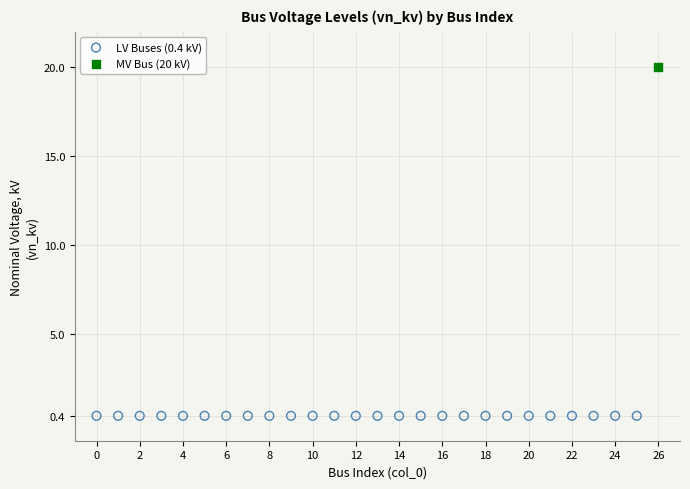

Which series contains the highest Y value?

MV Bus (20 kV)